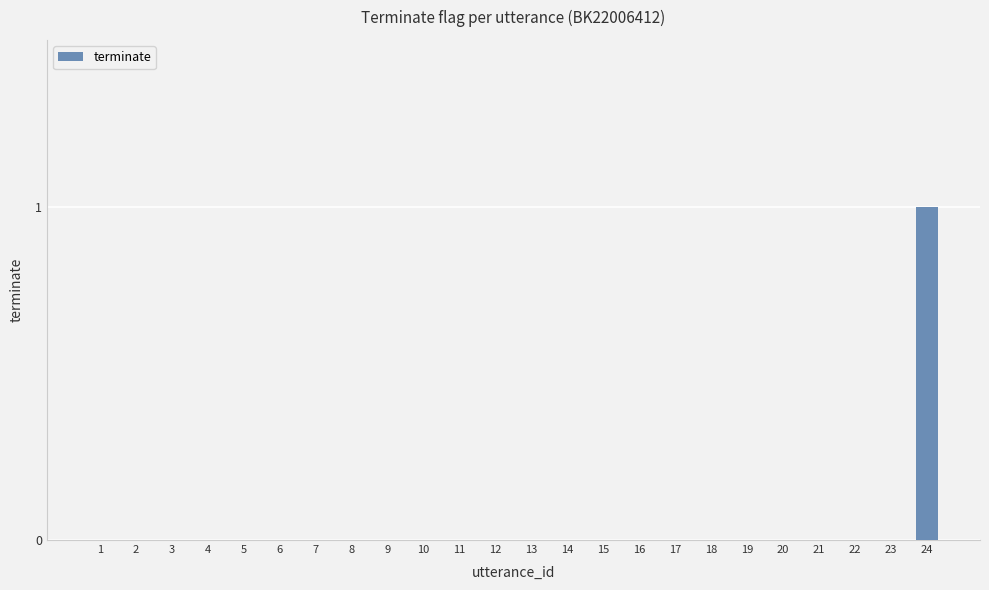

Reading left to right, list all the values displayed in this chart.

1=0	2=0	3=0	4=0	5=0	6=0	7=0	8=0	9=0	10=0	11=0	12=0	13=0	14=0	15=0	16=0	17=0	18=0	19=0	20=0	21=0	22=0	23=0	24=1